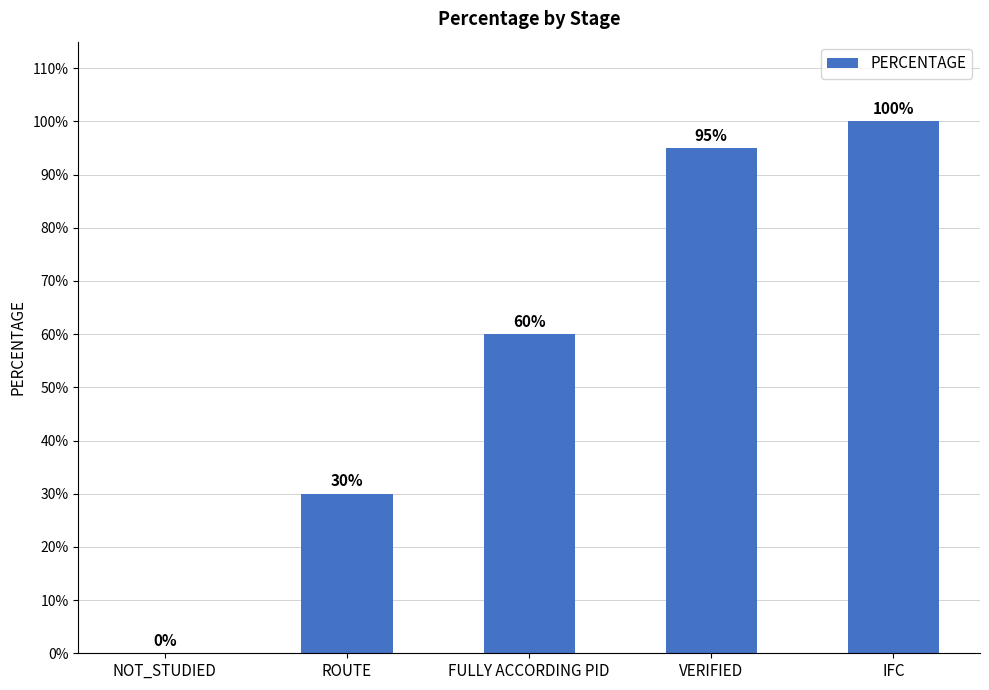

What is the change in value from ROUTE to FULLY ACCORDING PID?

+30